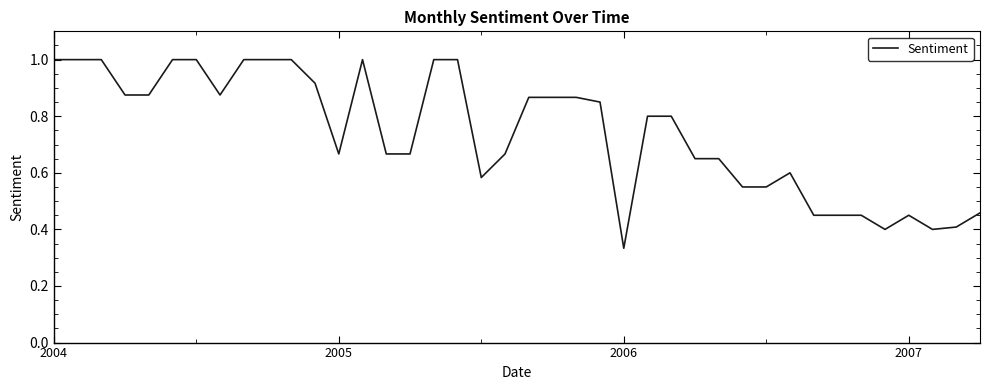

What is the greatest value displayed?

1.0